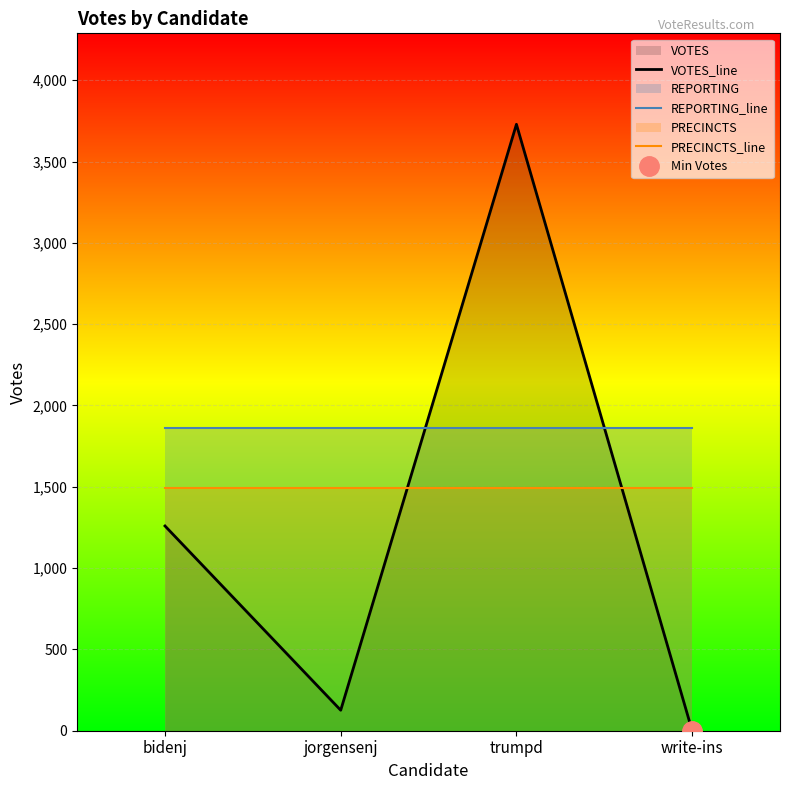

How many values in the VOTES_line series exceed 1259?

1